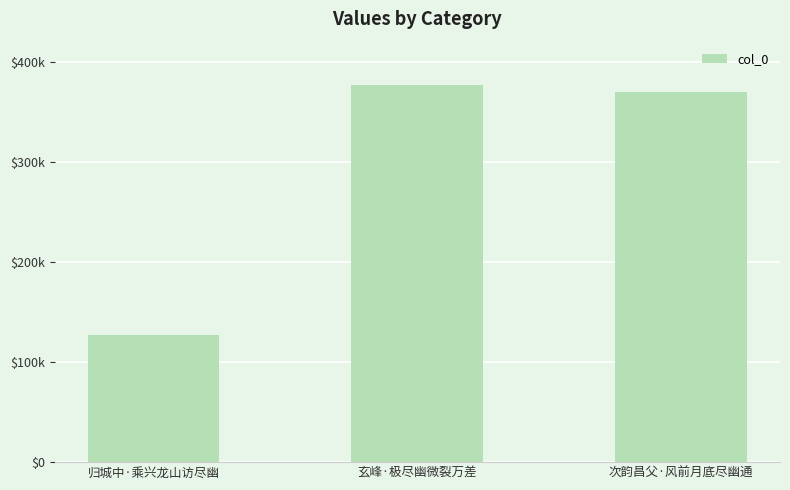

What is the difference between the maximum and minimum values?

249988